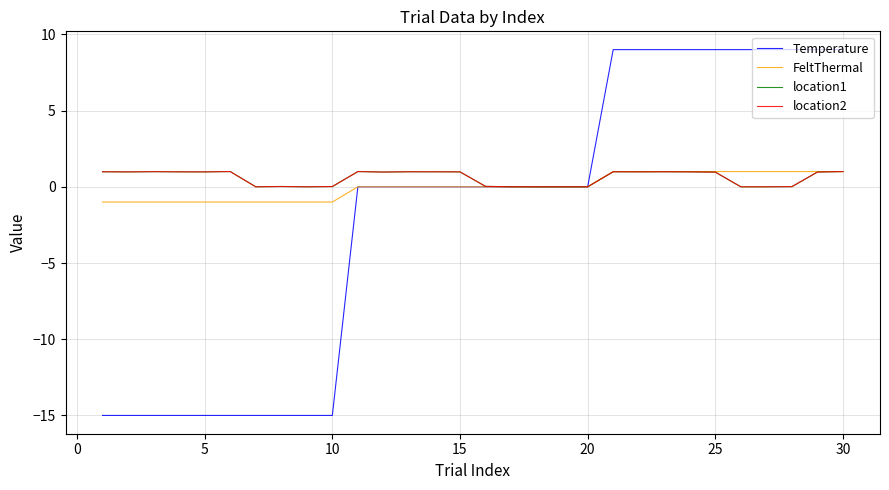

What is the highest value of the Temperature series?

9.0